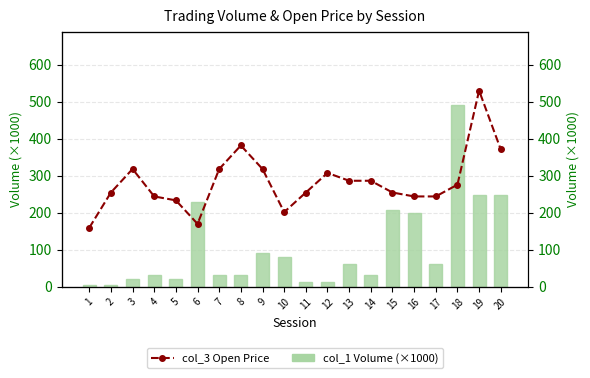

The value of col_3 Open Price at 5 is 1.0. True or false?

False